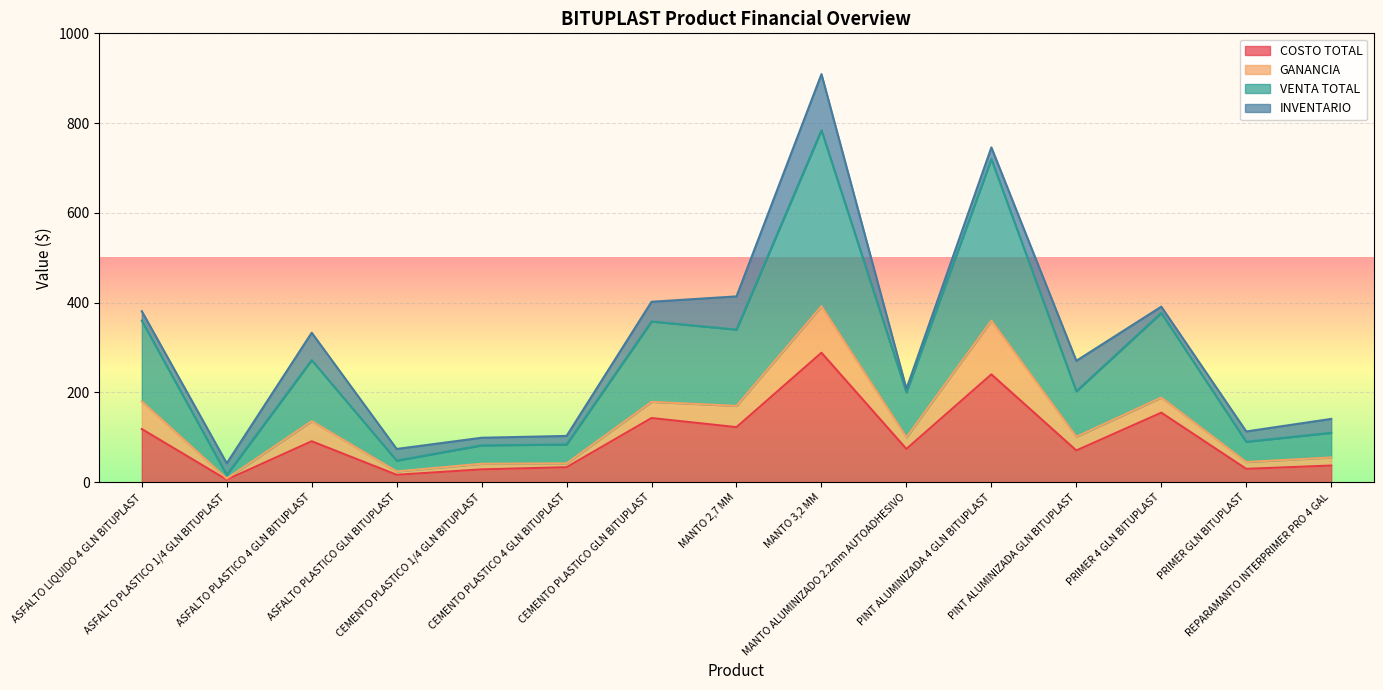

Where does the VENTA TOTAL series first go above 101?

ASFALTO LIQUIDO 4 GLN BITUPLAST